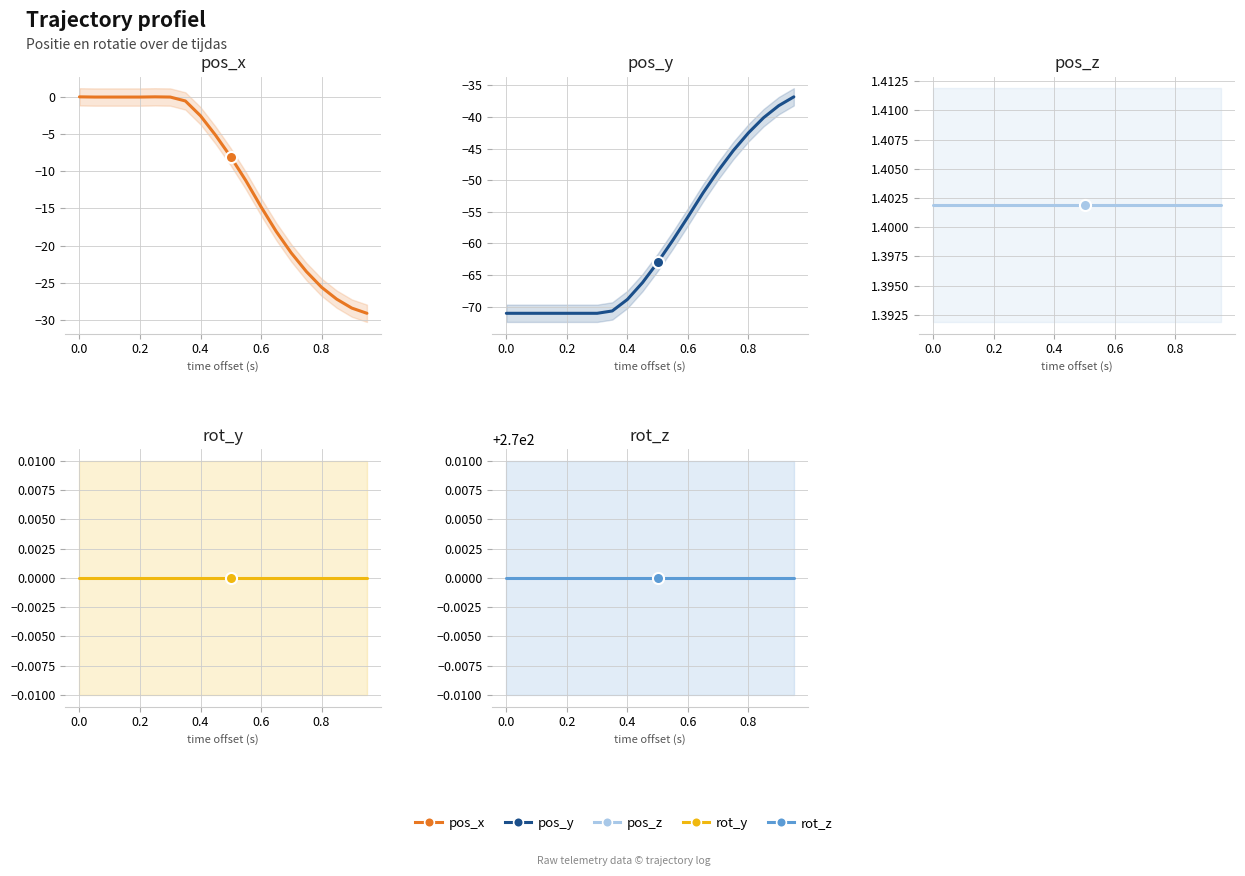

Reading left to right, what are all the values shown in this chart?

pos_x: -0.0	-0.1	-0.1	-0.1	-0.1	-0.0	-0.1	-0.6	-2.6	-5.2	-8.1	-11.3	-14.8	-18.1	-21.0	-23.5	-25.6	-27.2	-28.4	-29.1
pos_y: -71.1	-71.1	-71.1	-71.1	-71.1	-71.1	-71.1	-70.7	-68.9	-66.2	-63.0	-59.5	-55.8	-52.0	-48.5	-45.3	-42.5	-40.1	-38.2	-36.8
pos_z: 1.4	1.4	1.4	1.4	1.4	1.4	1.4	1.4	1.4	1.4	1.4	1.4	1.4	1.4	1.4	1.4	1.4	1.4	1.4	1.4
rot_y: 0.0	0.0	0.0	0.0	0.0	0.0	0.0	0.0	0.0	0.0	0.0	0.0	0.0	0.0	0.0	0.0	0.0	0.0	0.0	0.0
rot_z: 270.0	270.0	270.0	270.0	270.0	270.0	270.0	270.0	270.0	270.0	270.0	270.0	270.0	270.0	270.0	270.0	270.0	270.0	270.0	270.0